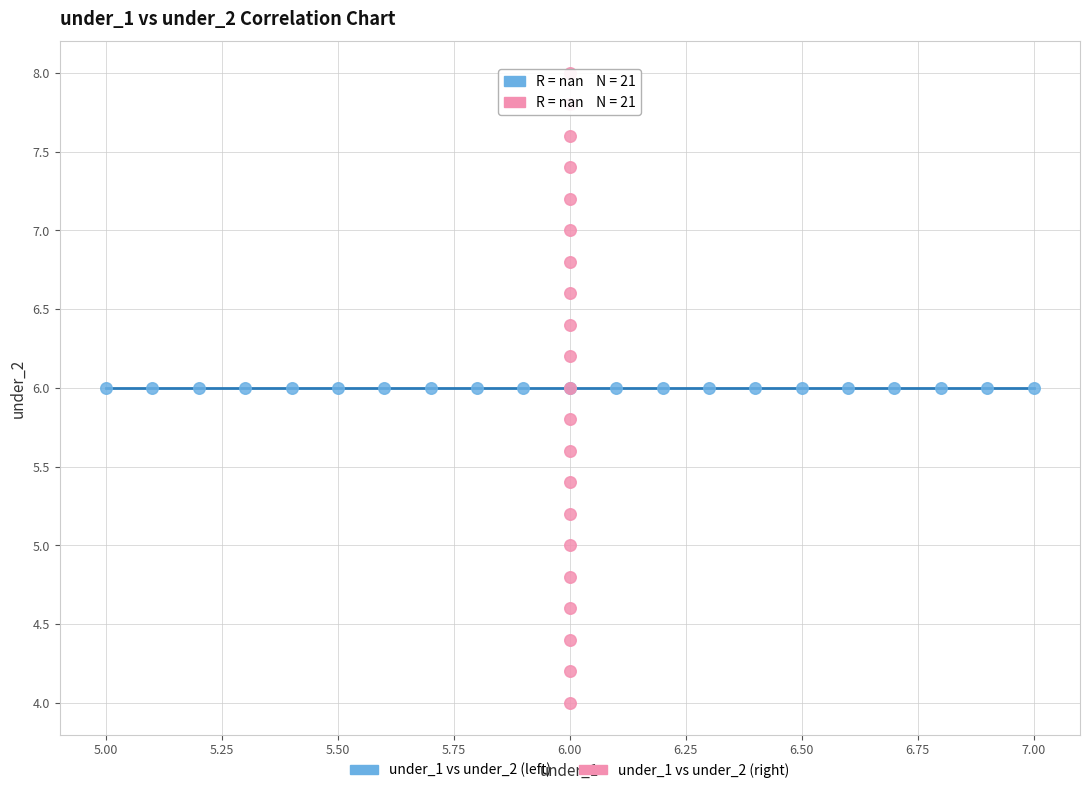

What are all the series names shown in the legend?

under_1 vs under_2 (left), under_1 vs under_2 (right)